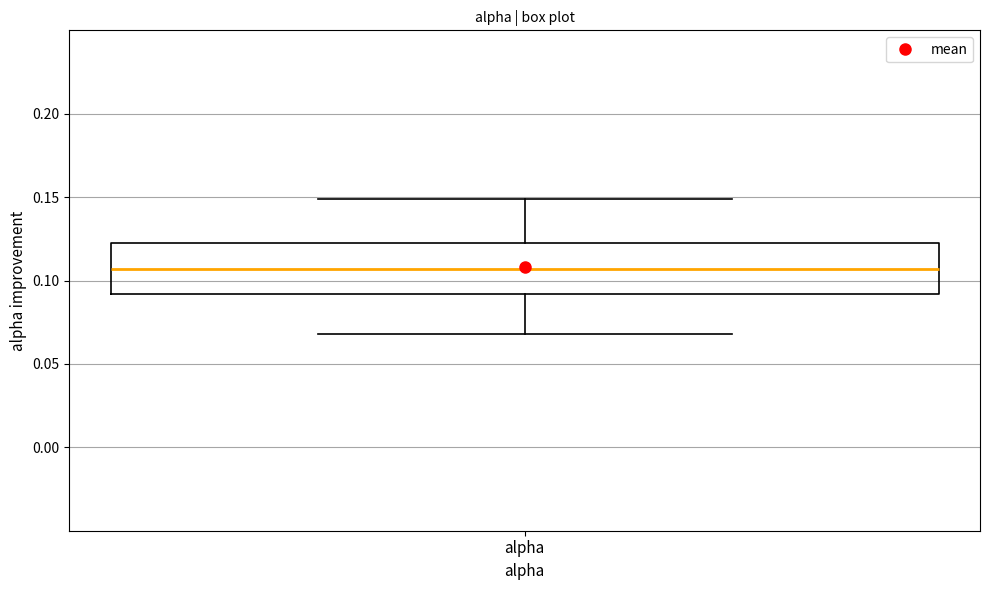

Transcribe this box plot: give where the median line is, the range the box spans, and where the two whiskers end, as read against the y-axis. The values are not printed on the chart, so give them approximately, as read against the axis.

median 0.105, box 0.090 to 0.120, whiskers 0.070 to 0.150